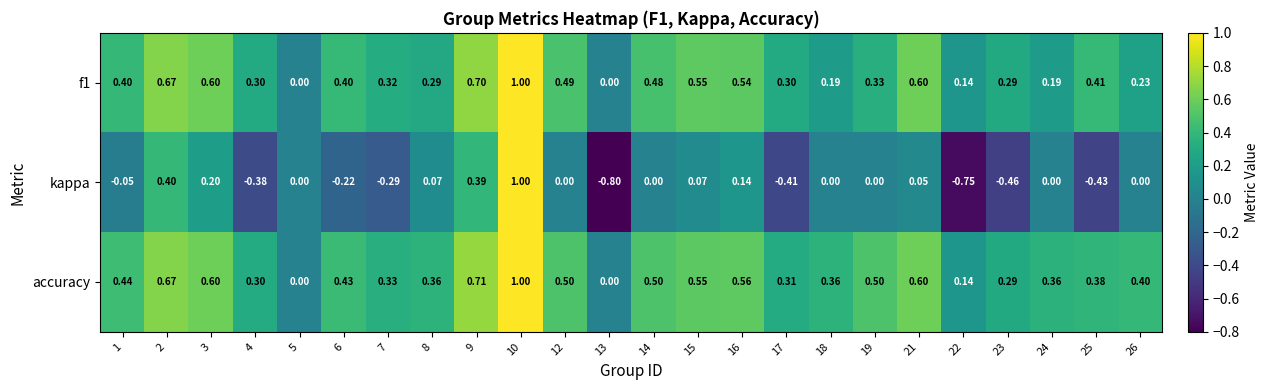

Which series has the widest spread of values?

kappa